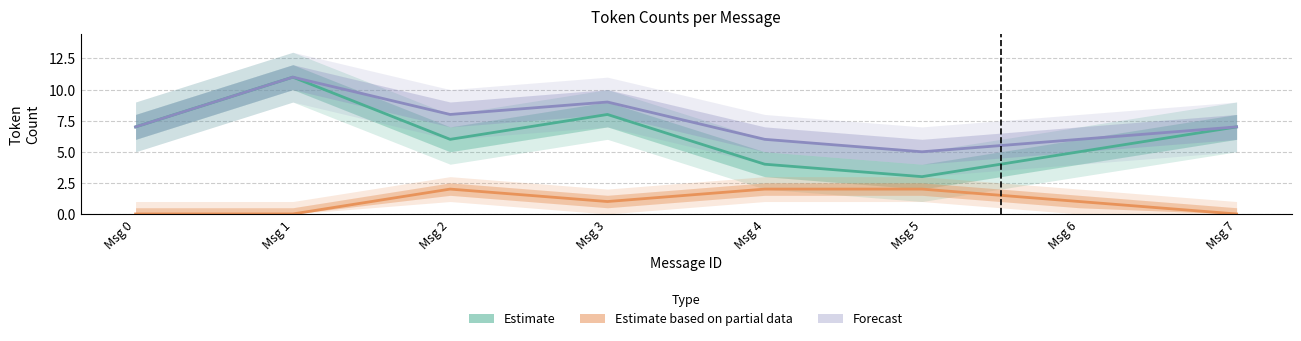

What is the lowest value of the total_tokens series?

5